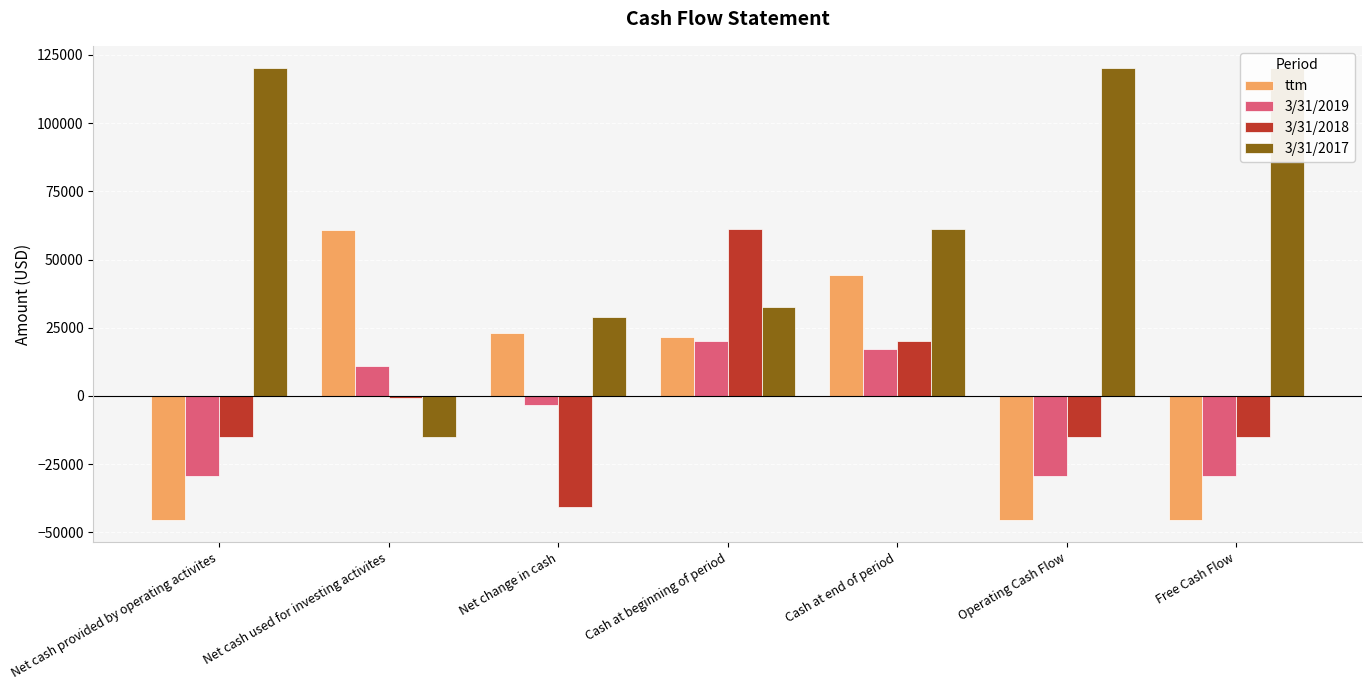

Reading left to right, extract all data points from this chart.

ttm: -45309	60863	23025	21425	44450	-45309	-45309
3/31/2019: -29492	10863	-3172	20227	17058	-29492	-29492
3/31/2018: -14920	-603	-40548	61316	20227	-14920	-14920
3/31/2017: 120035	-15095	28912	32459	61316	120035	120035